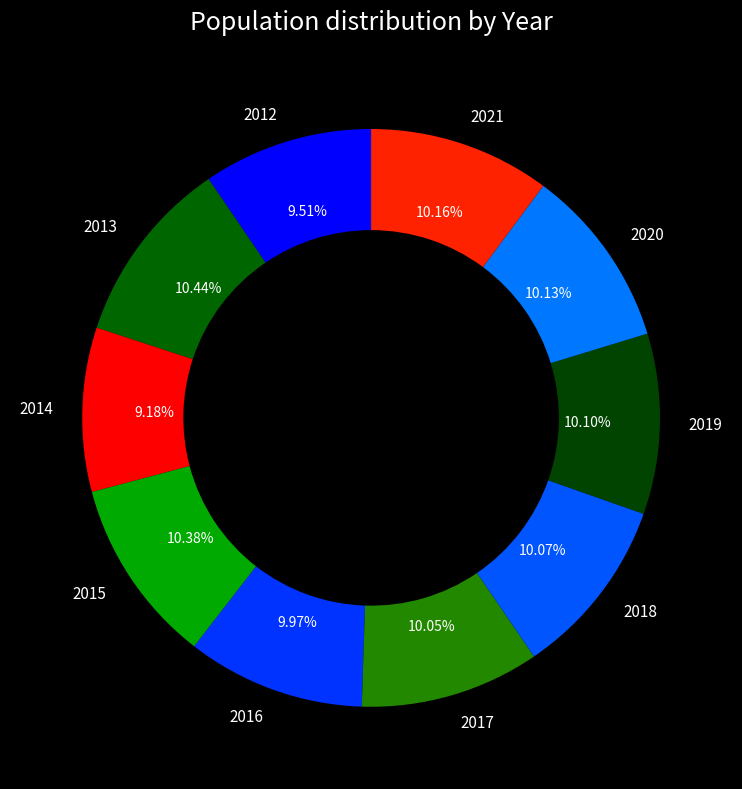

To the nearest percent, what portion does 2014 represent?

9%